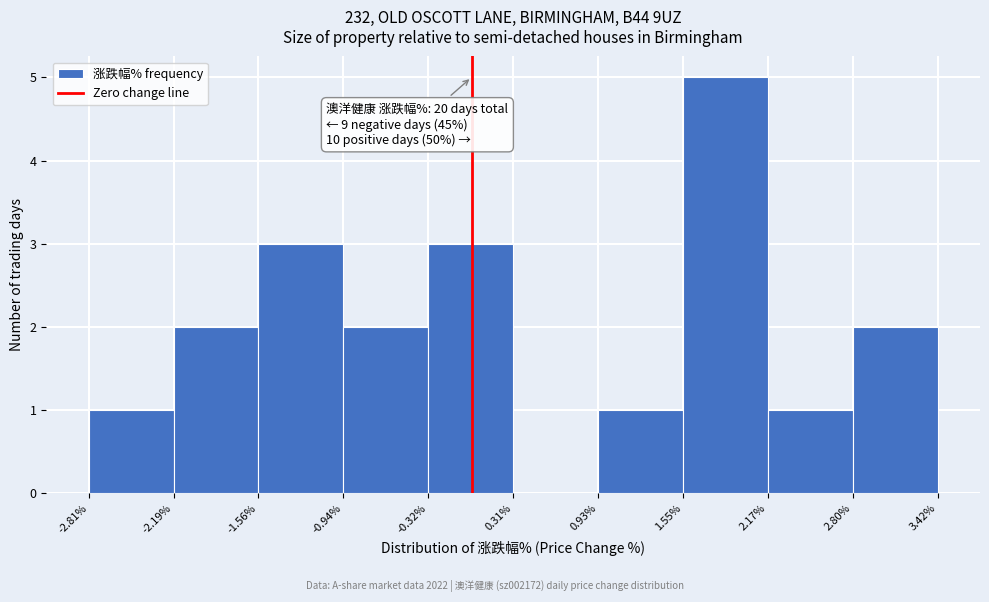

Over which range of the x-axis is the bar tallest?

1.55% to 2.17%